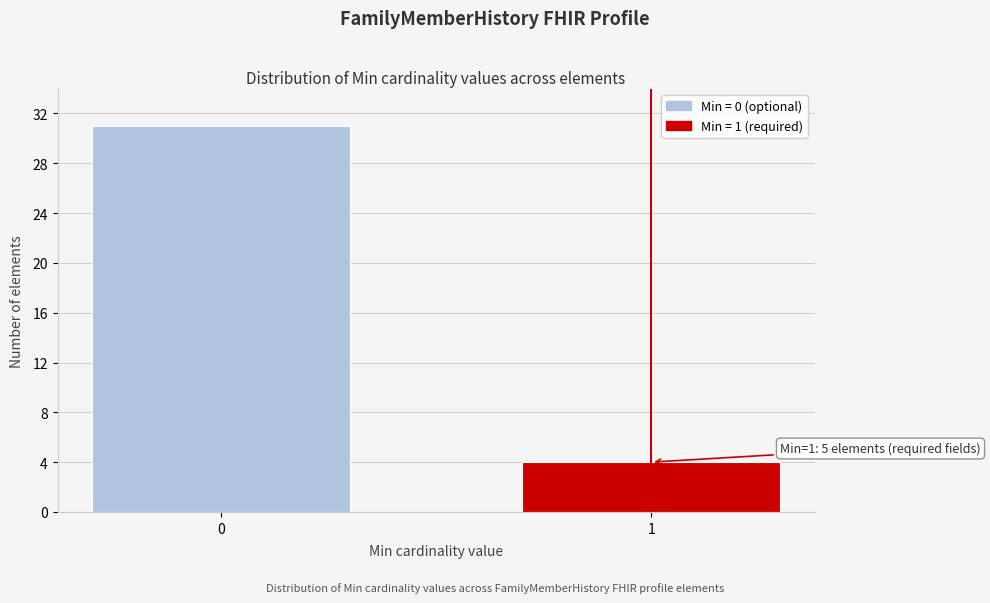

Reading left to right, transcribe all the data shown in this chart.

0=31	1=4